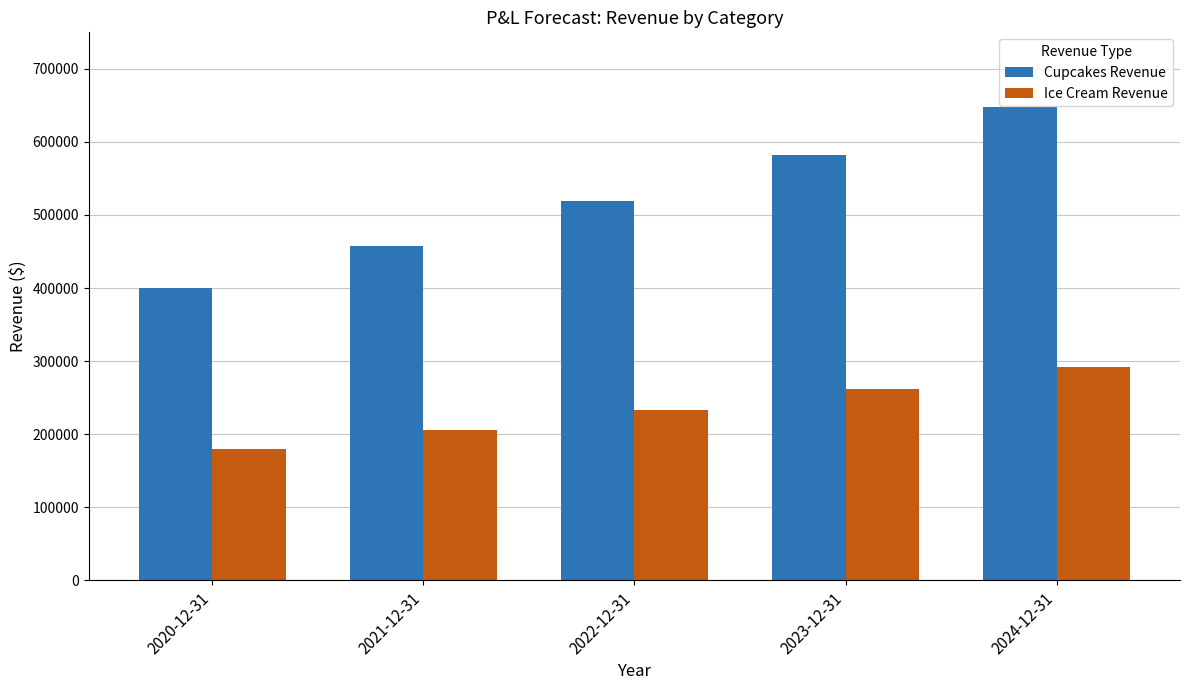

How many bars are there in total?

10